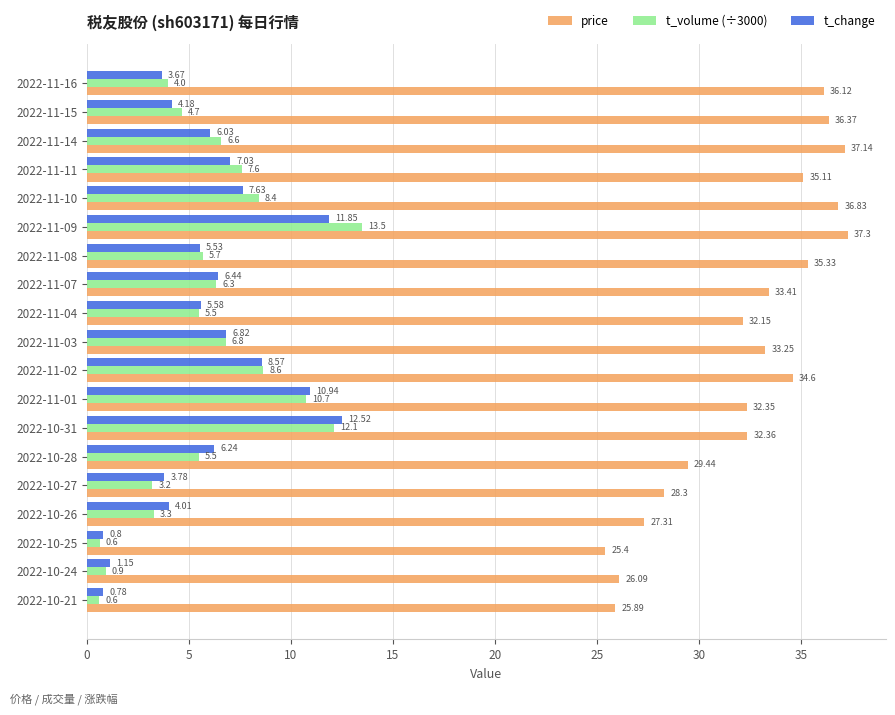

At which category is the sum across all series the highest?

2022-11-09